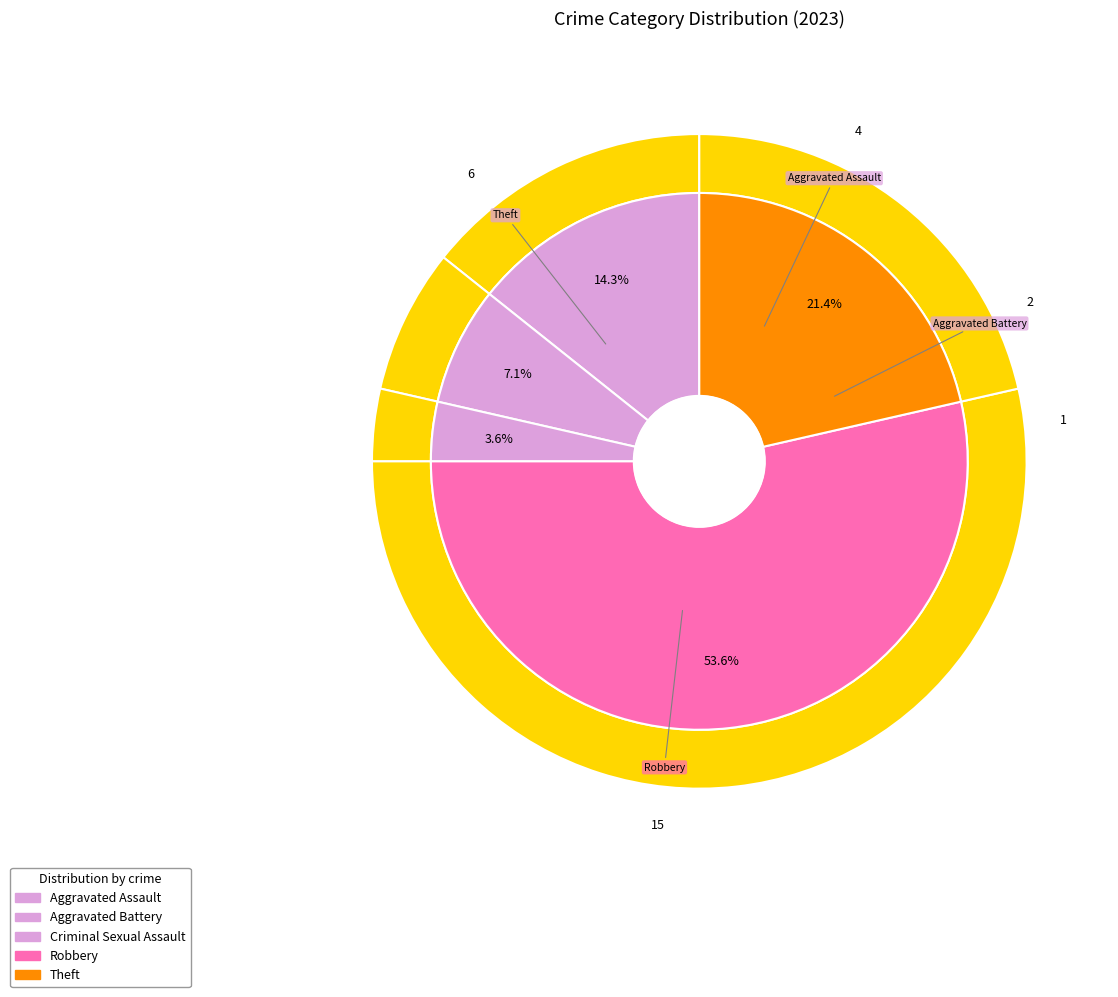

What is the ratio of the value at Aggravated Assault to the value at Aggravated Battery?

2.0